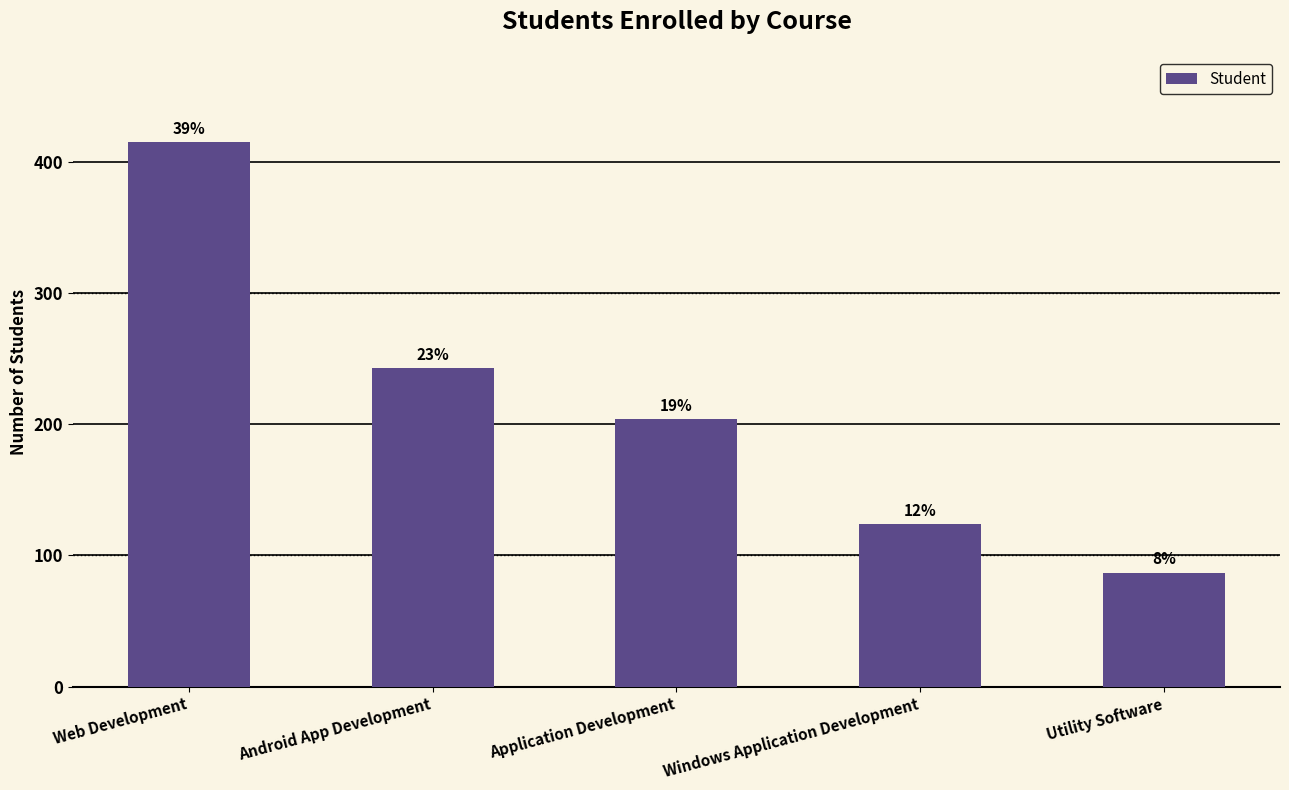

Are the bars horizontal?

No